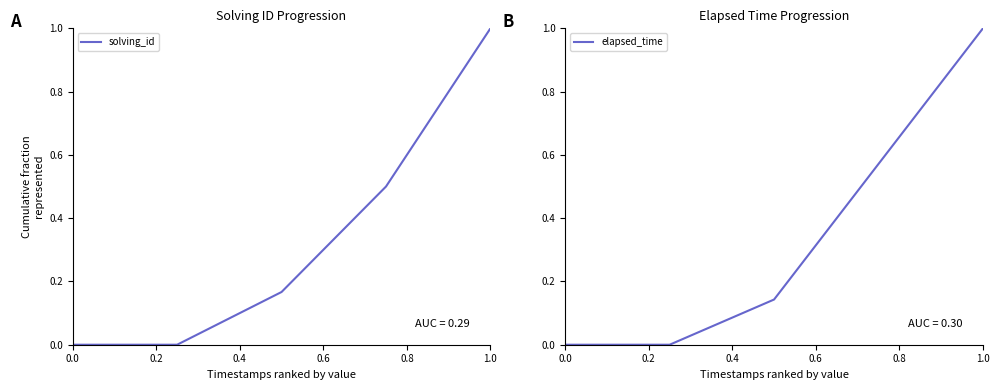

True or false: solving_id has more than 0 points higher than both neighbors.

False